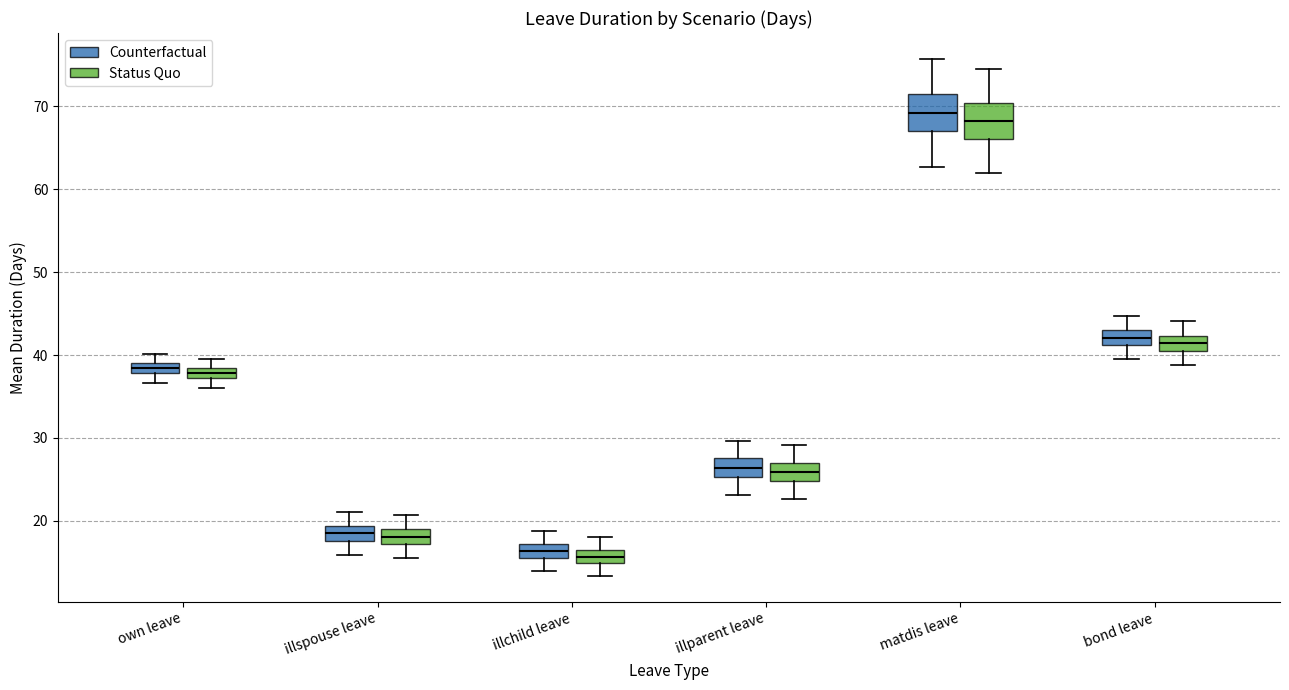

Which box has the highest median line?

matdis leave (Counterfactual)